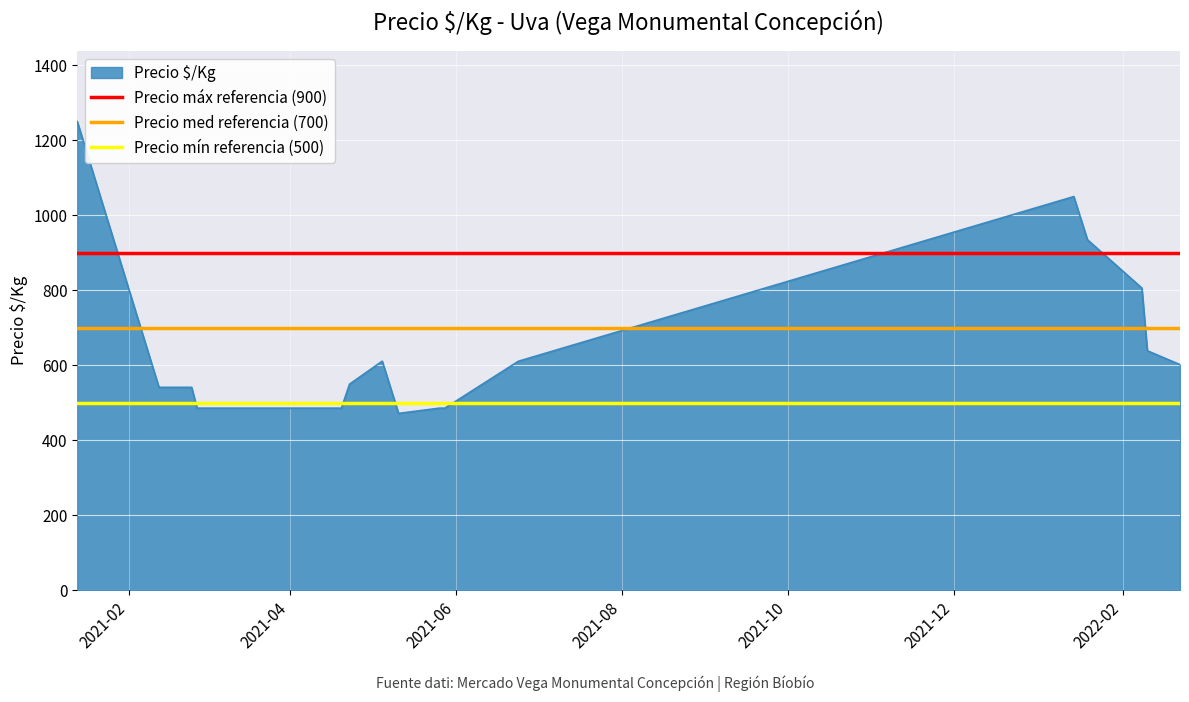

Does the chart display data point markers on the line(s)?

No